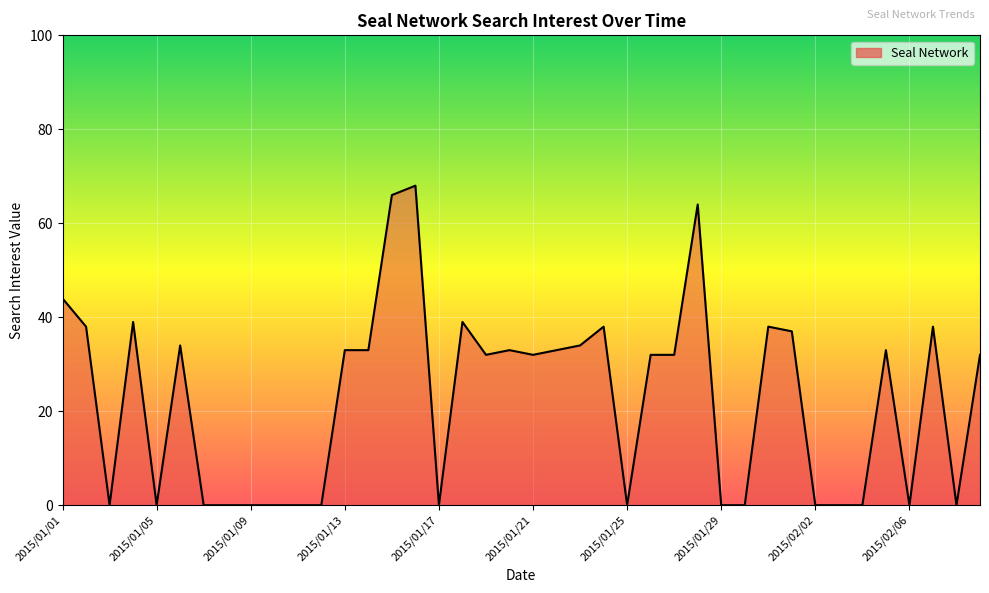

What is the difference between the maximum and minimum values?

68